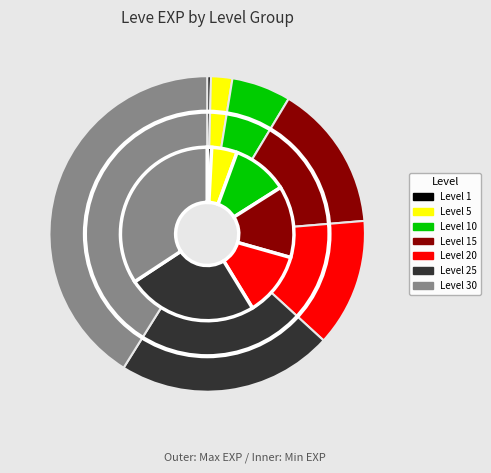

The Level 25 slice represents 13% of the pie. True or false?

False